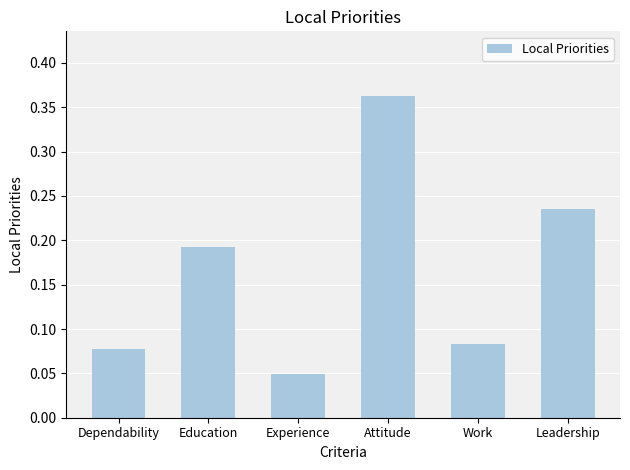

At which category does the chart reach its minimum across all series?

Experience